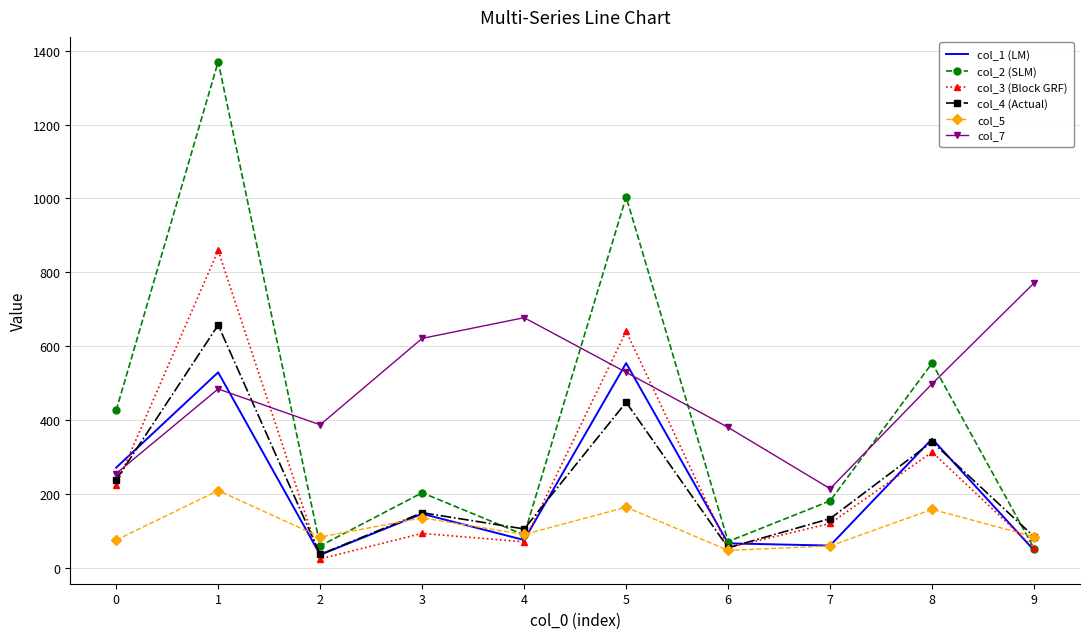

What is the sum of all col_7 values?

4816